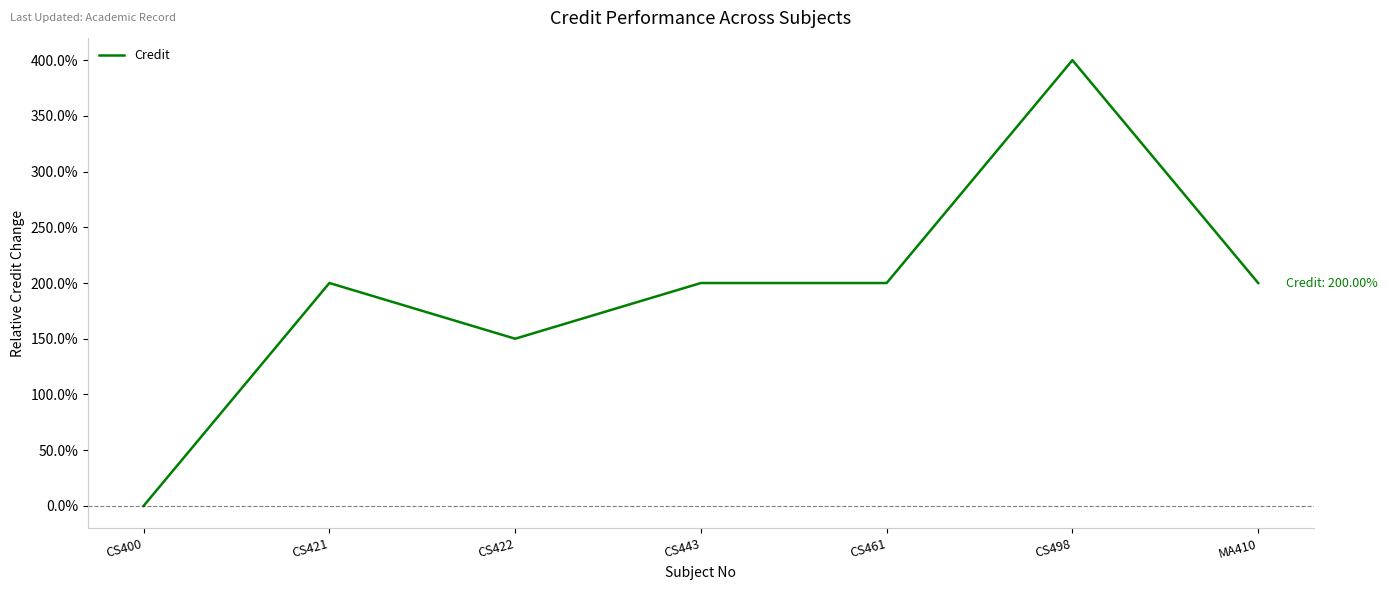

The chart shows a value of 2.9 at MA410. True or false?

False